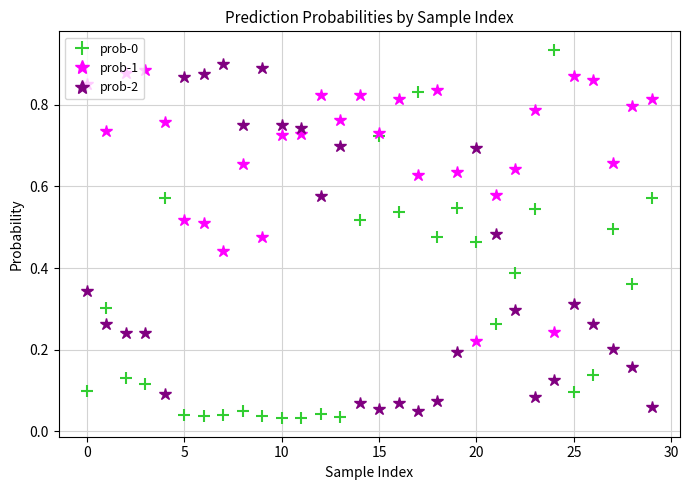

Which series has the largest total across all categories?

prob-1